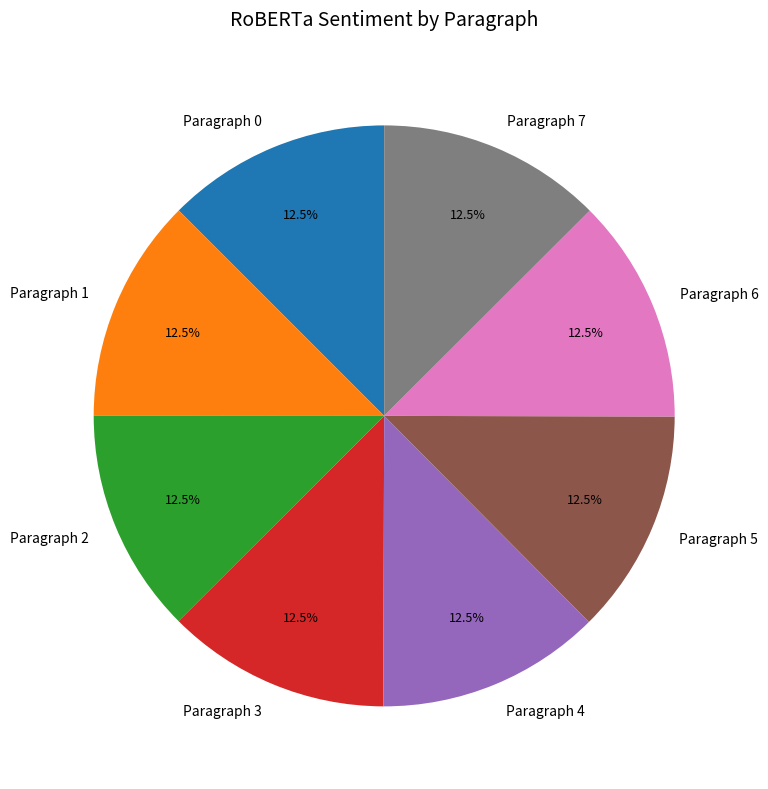

Does any single category account for the majority?

No